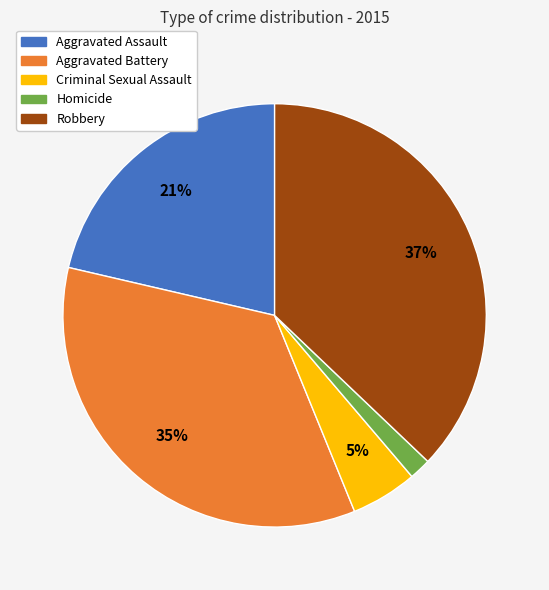

Rank the categories by value from lowest to highest.

Homicide, Criminal Sexual Assault, Aggravated Assault, Aggravated Battery, Robbery